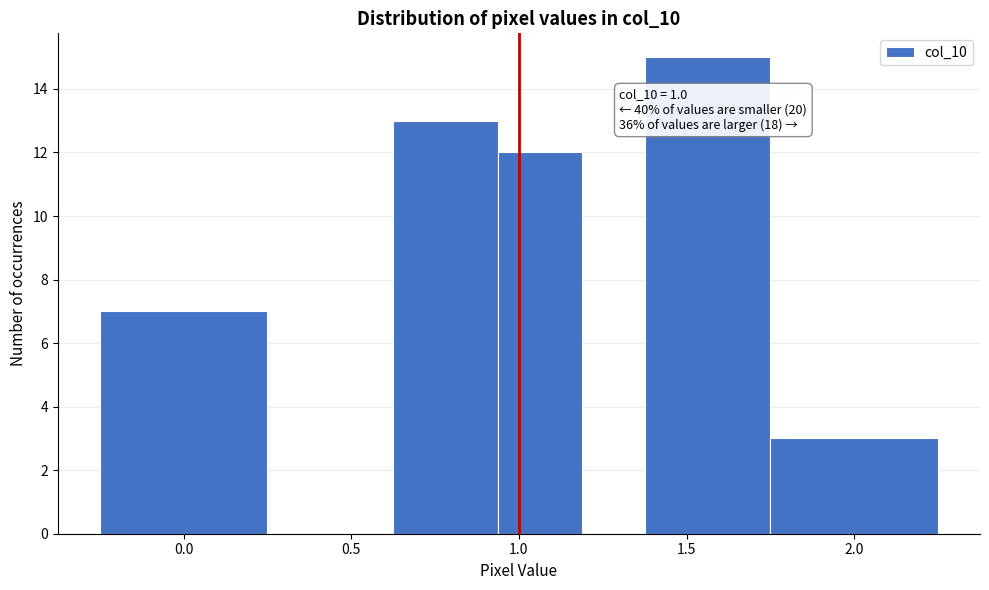

Around what value on the x-axis is the tallest bar? Give the approximate position of its centre, as read against the axis.

1.55